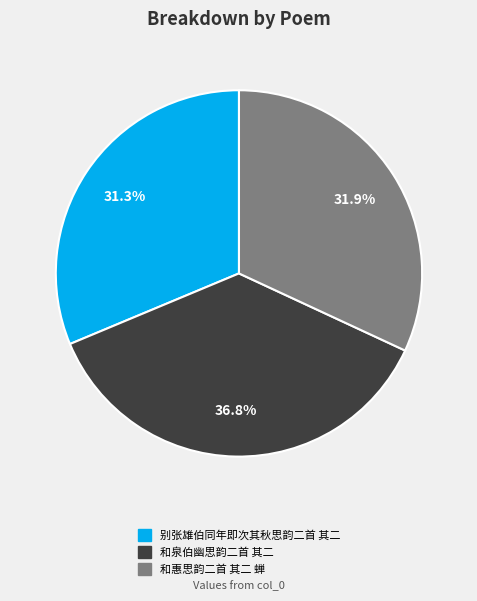

To the nearest percent, what is the combined percentage of 和惠思韵二首 其二 蝉 and 和泉伯幽思韵二首 其二?

69%